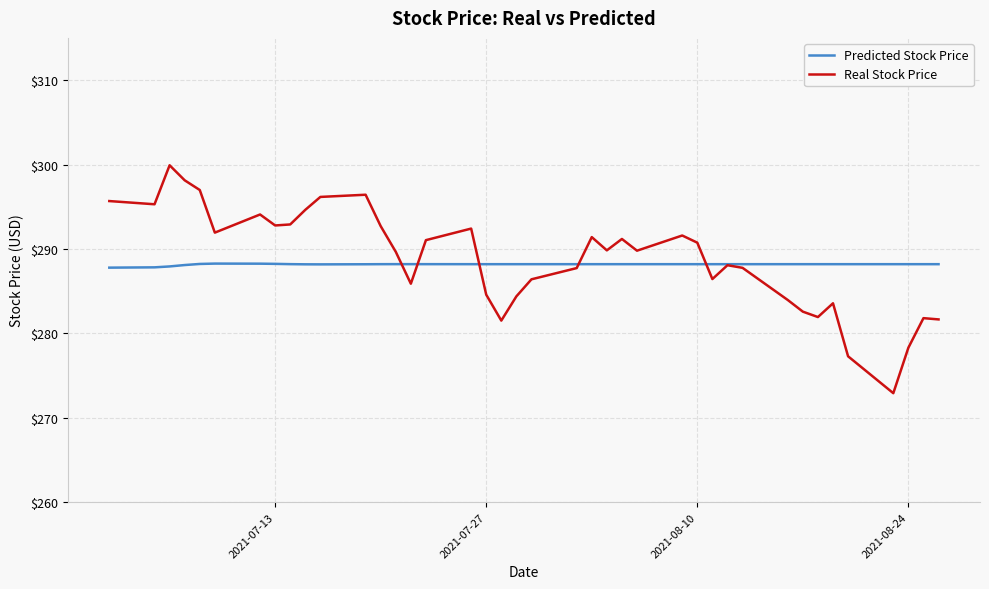

What is the minimum value for Real Stock Price?

272.9